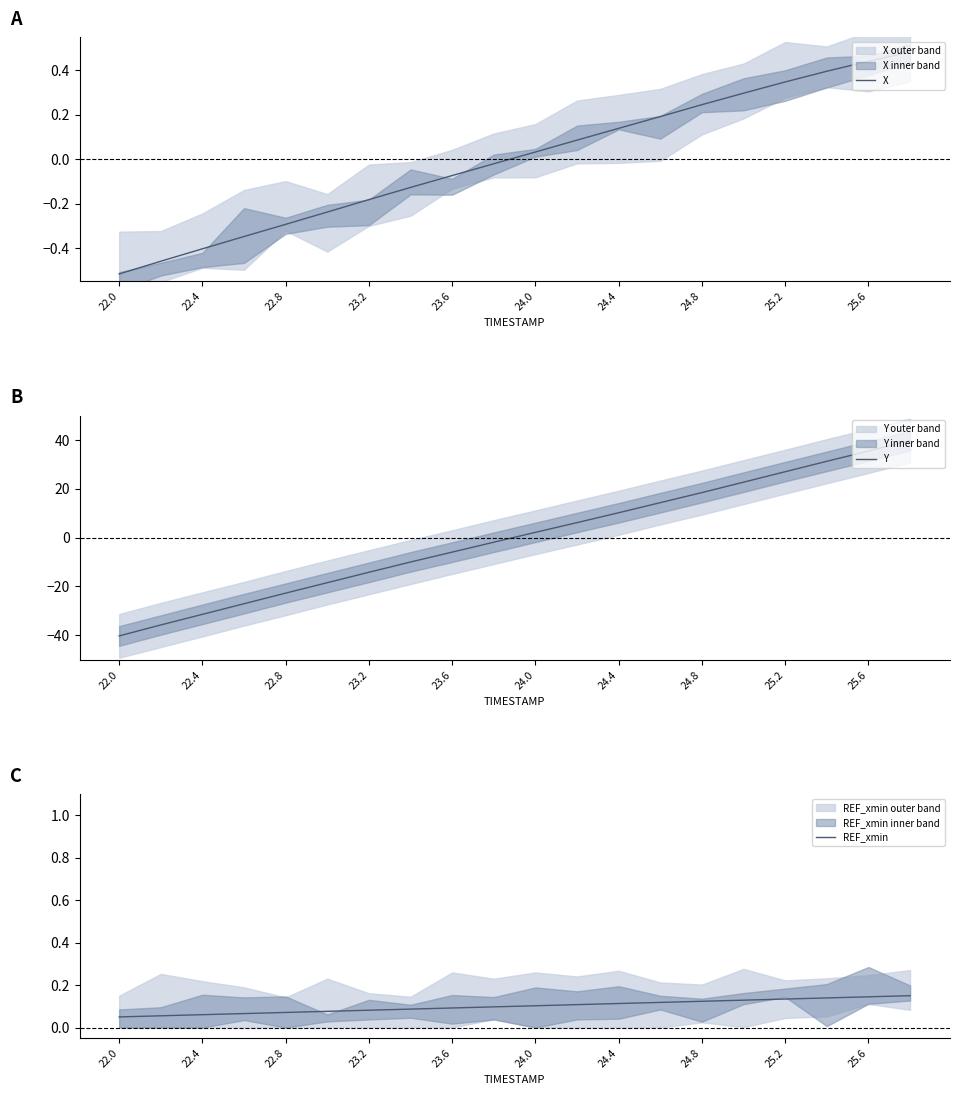

What is the lowest value of the Y series?

-40.3